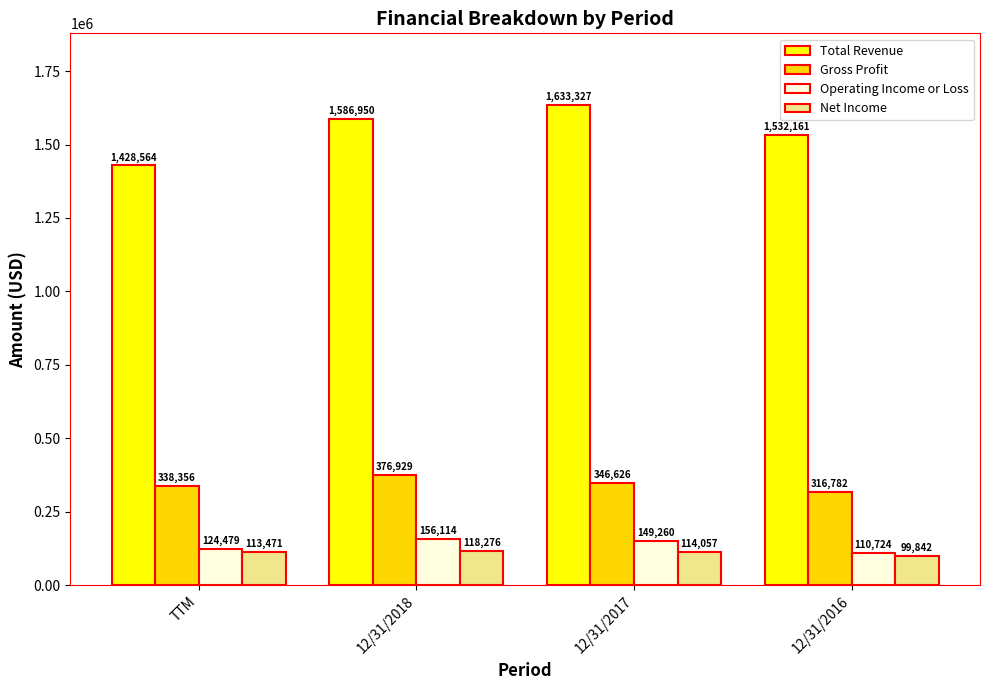

Rank the categories by Gross Profit value from lowest to highest.

12/31/2016, TTM, 12/31/2017, 12/31/2018